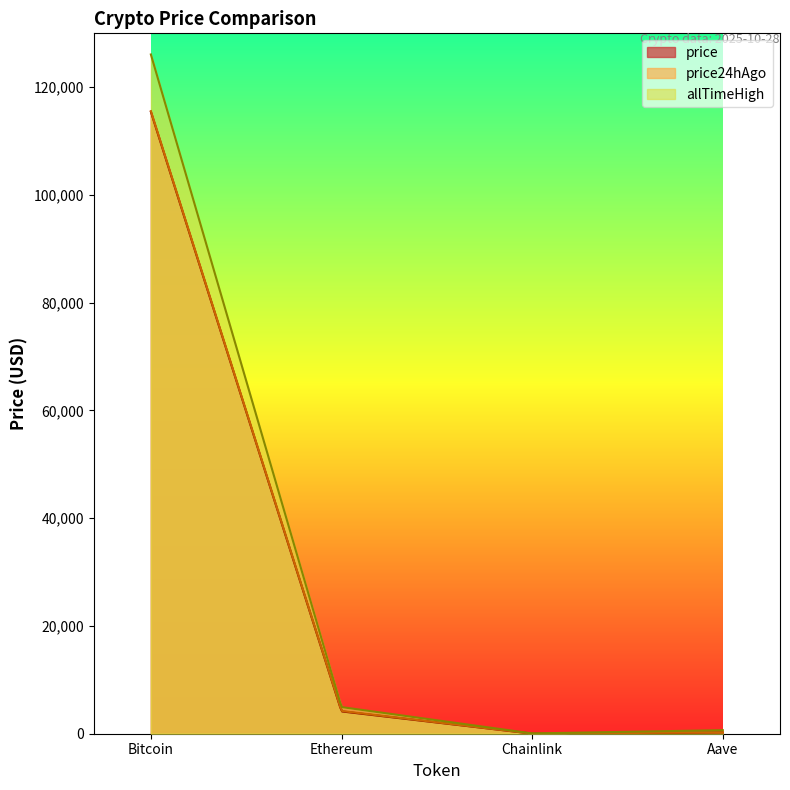

Where does the allTimeHigh series first go above 4946?

Bitcoin